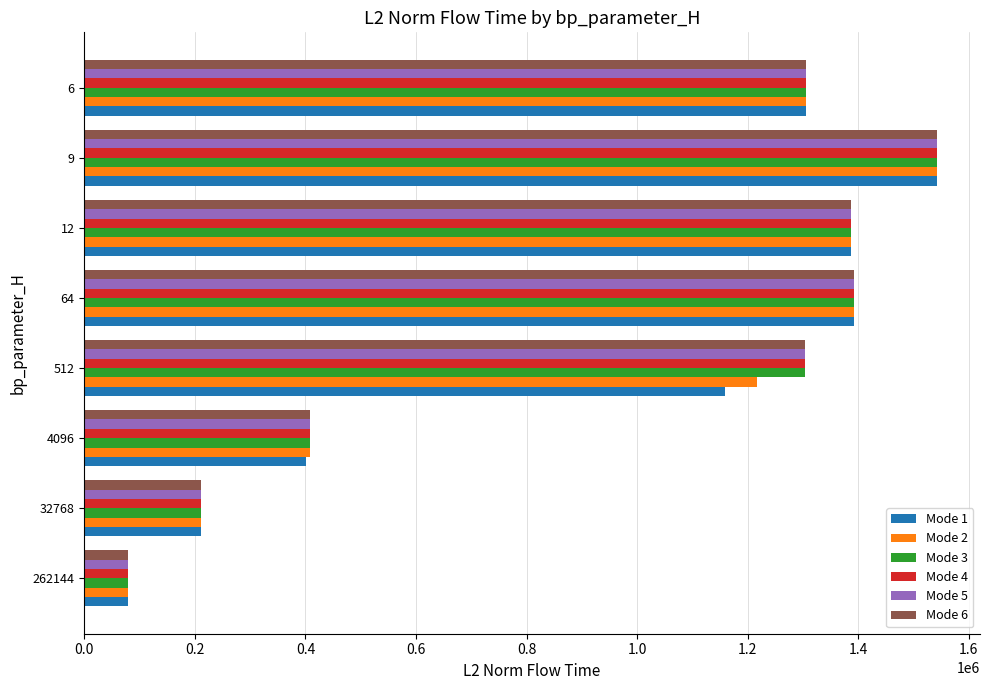

What is the greatest value displayed?

1542338.8